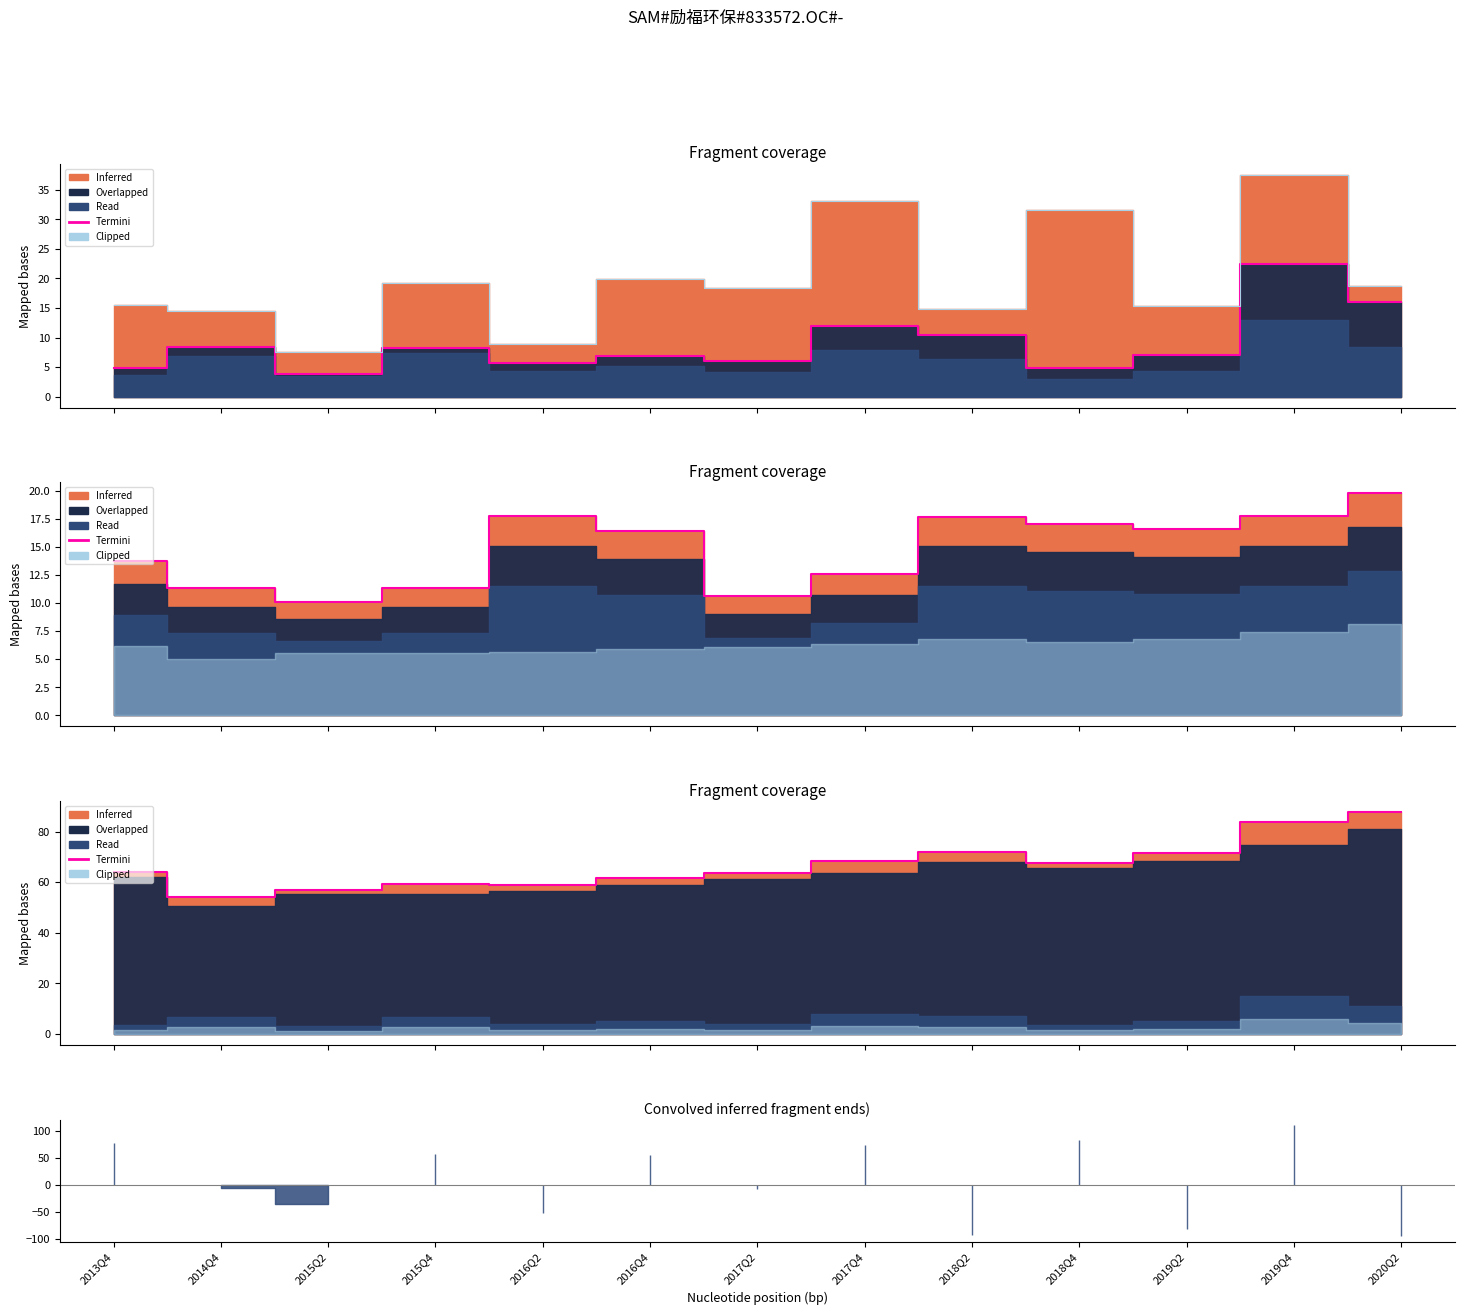

True or false: Termini (BPS+EPS) and Clipped (TOI) intersect in this chart.

False